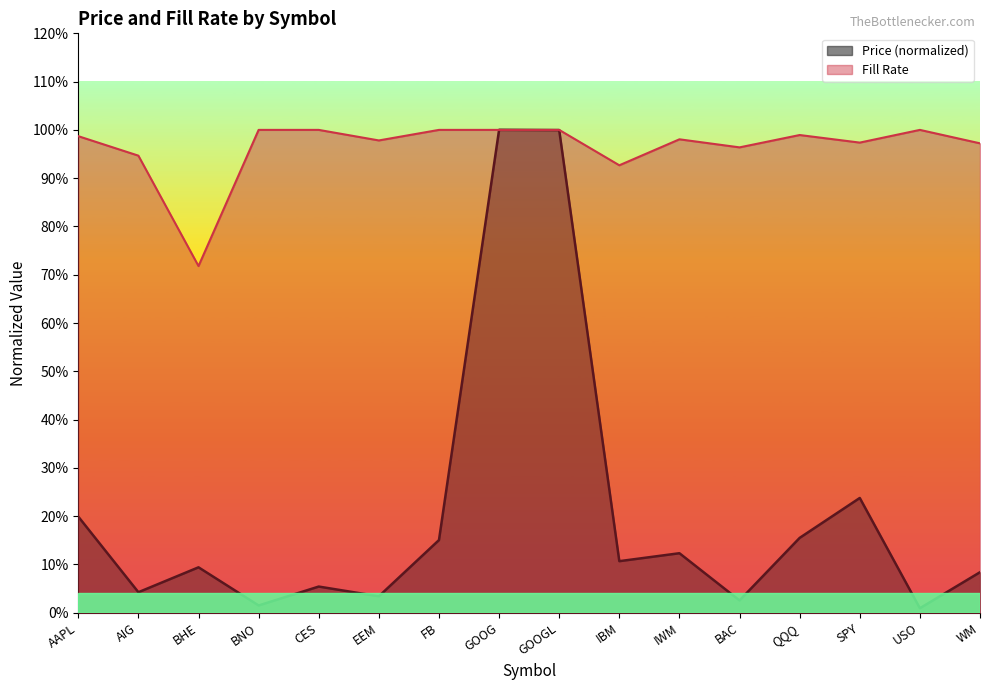

What is the maximum value shown in the chart?

1.0